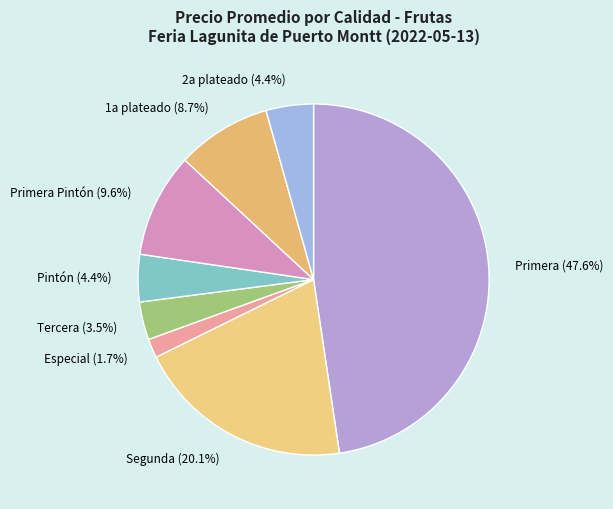

How many segments does this pie chart have?

8